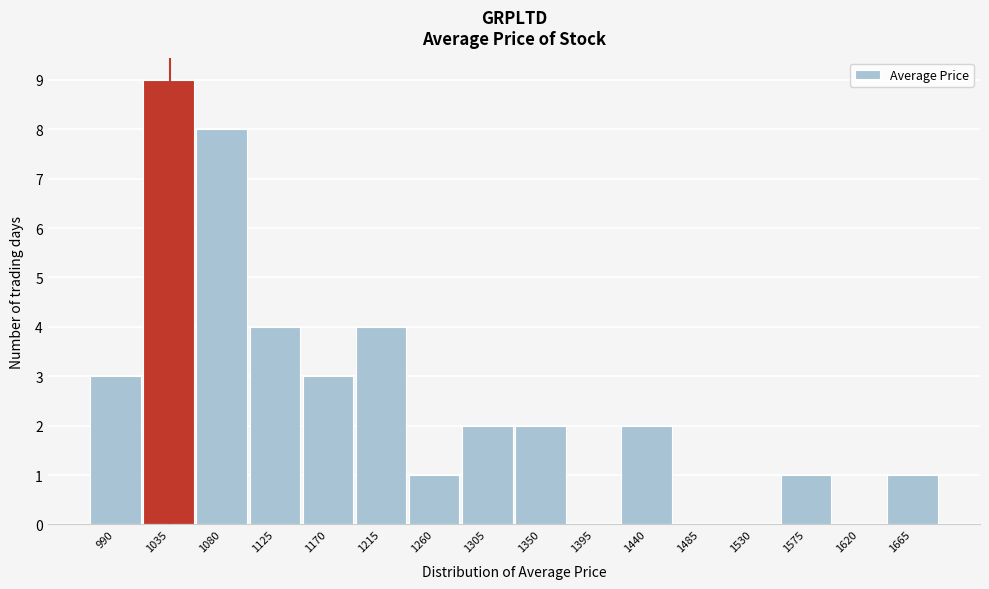

Reading right to left, extract all data points from this chart.

1665=1	1620=0	1575=1	1530=0	1485=0	1440=2	1395=0	1350=2	1305=2	1260=1	1215=4	1170=3	1125=4	1080=8	1035=9	990=3